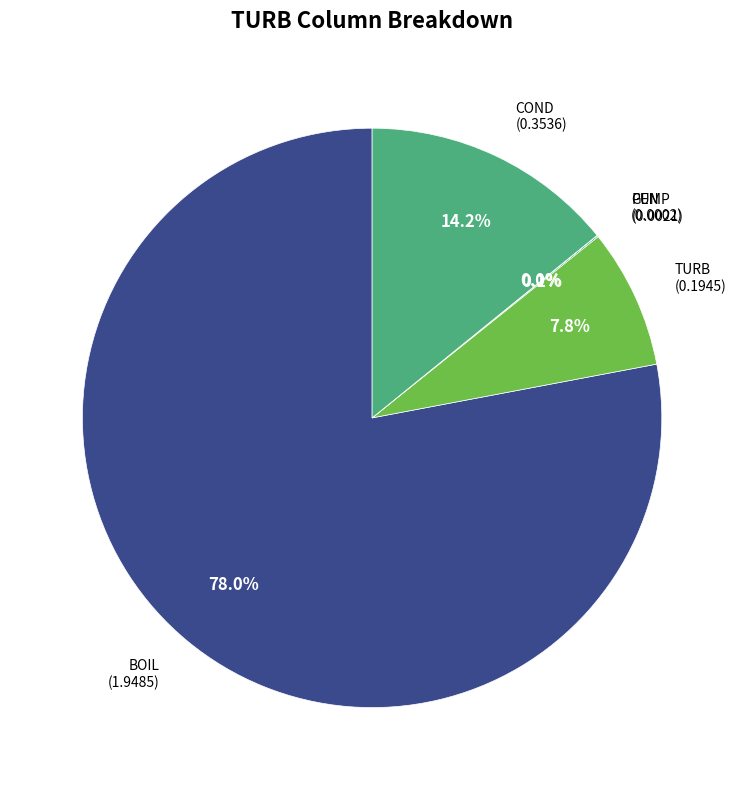

Which slice is the largest?

BOIL